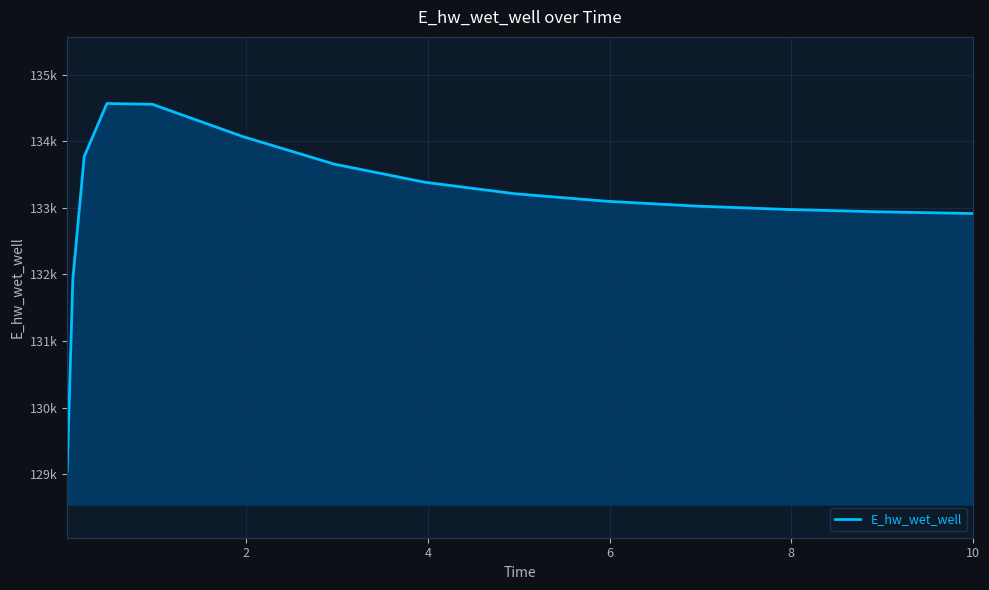

What is the difference between the second highest and minimum values?

5506.5